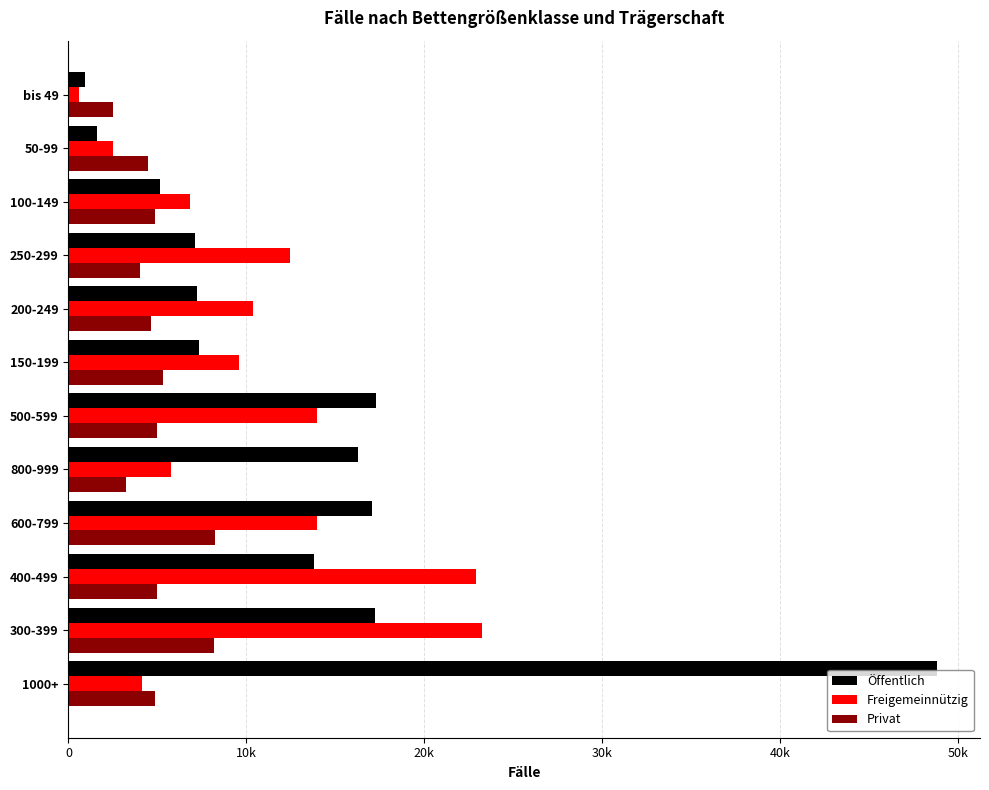

Rank the series by their average value, from lowest to highest.

Privat, Freigemeinnützig, Öffentlich